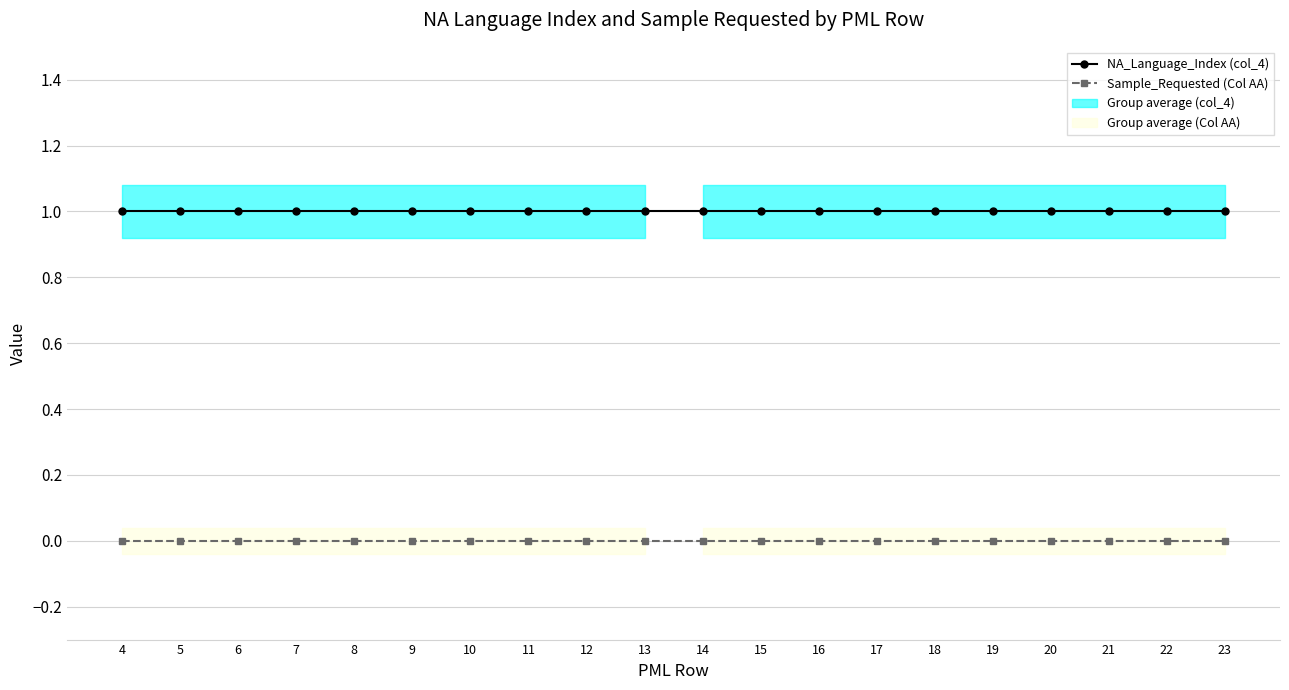

True or false: NA_Language_Index (col_4) has more than 0 interior local peaks.

False